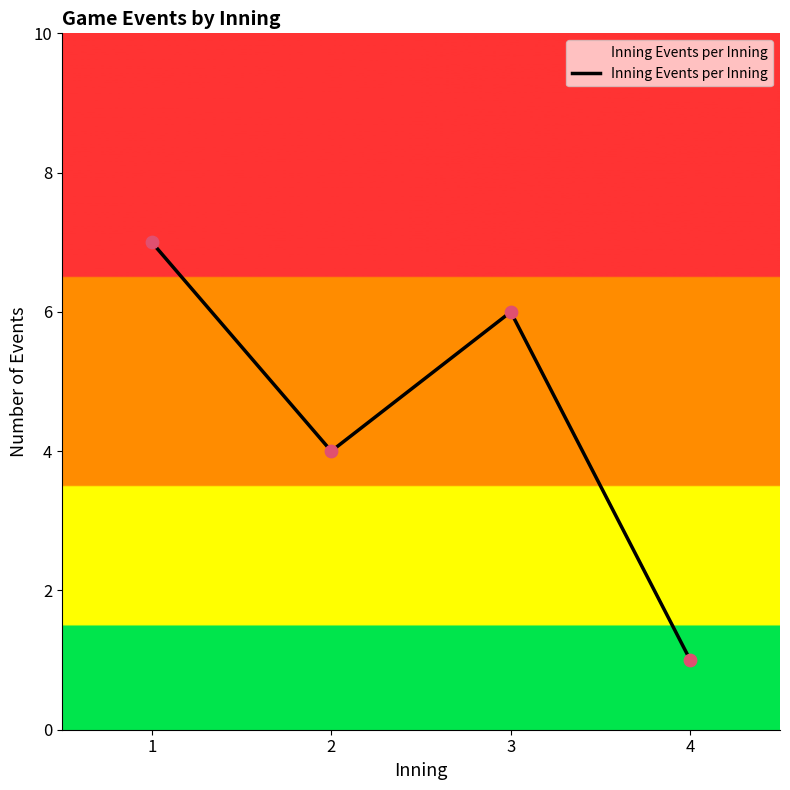

What is the ratio of the value at 4 to the value at 3?

0.2